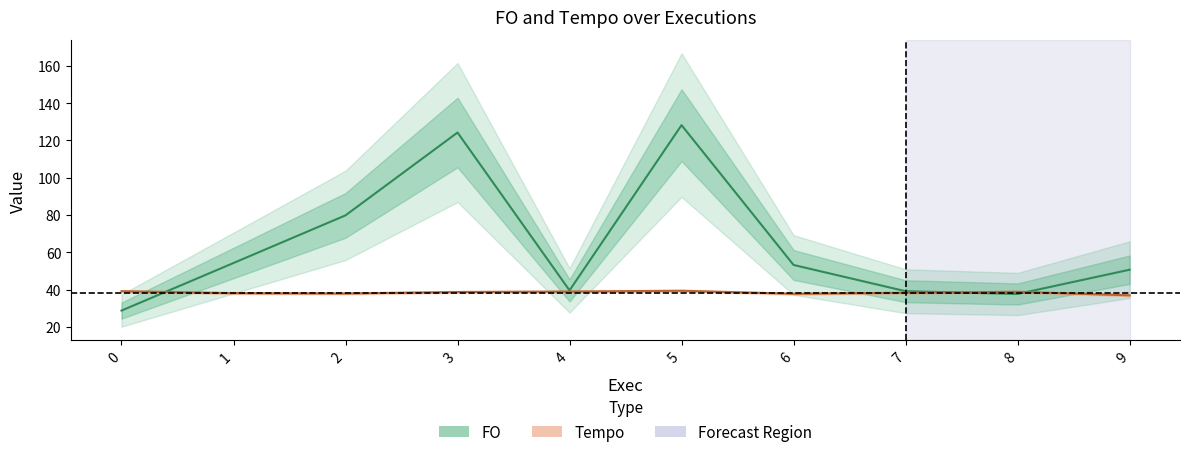

The value of FO at 4 is 39.6. True or false?

True